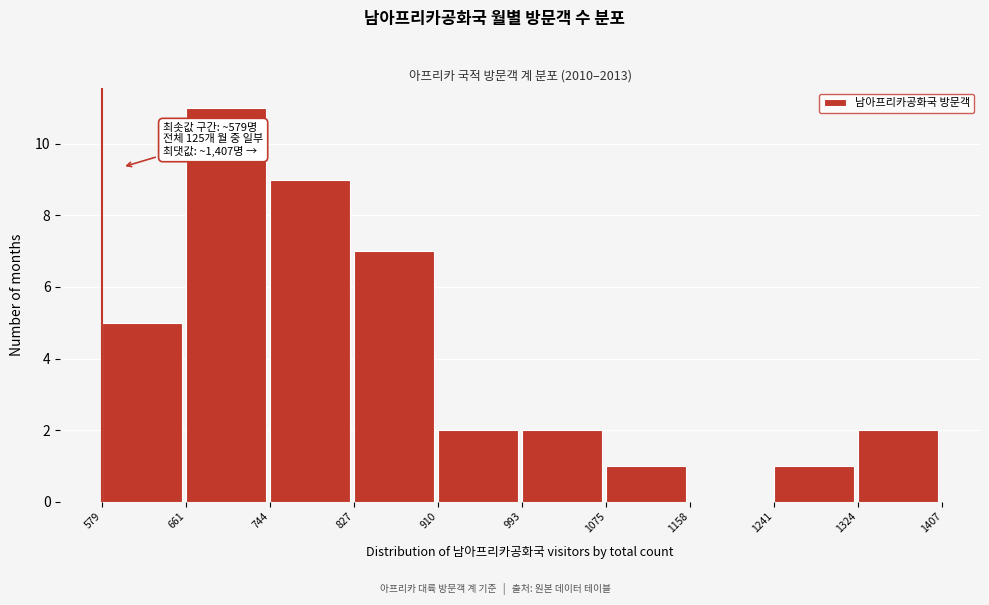

Over which range of the x-axis is the bar tallest?

661 to 744